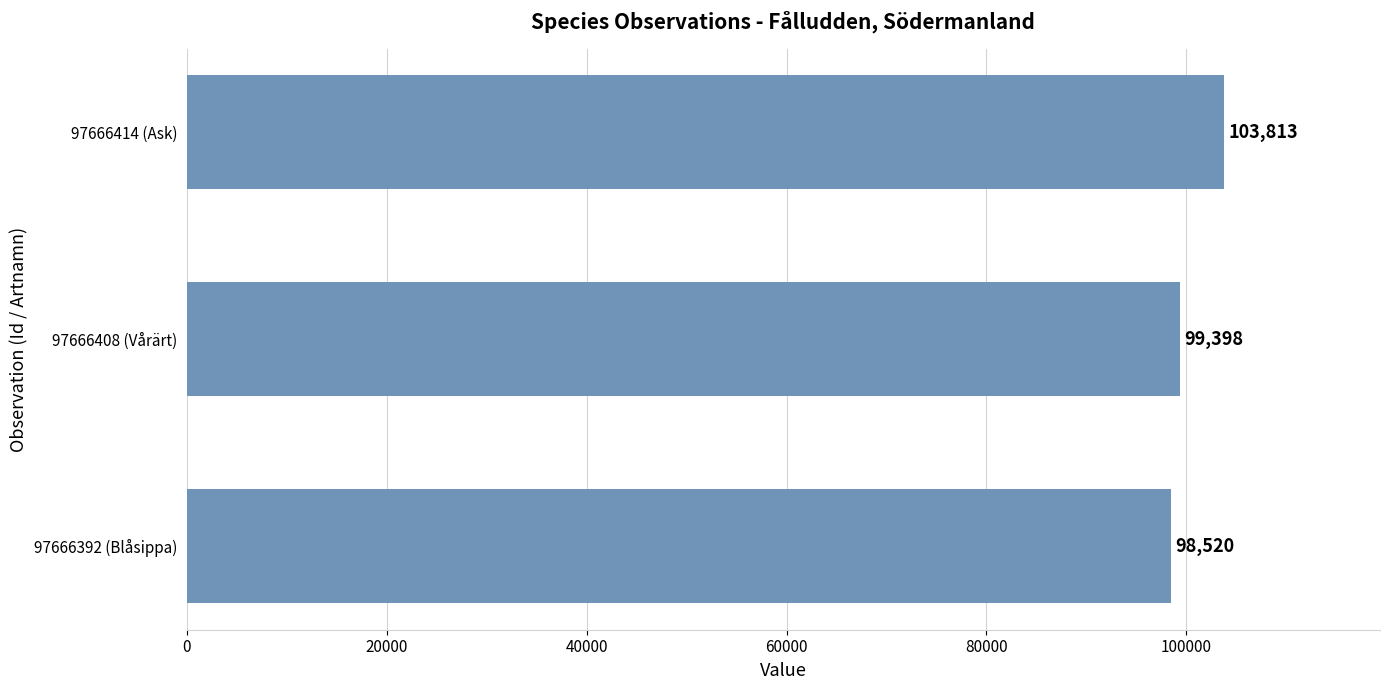

Rank the categories by value from highest to lowest.

97666414 (Ask), 97666408 (Vårärt), 97666392 (Blåsippa)